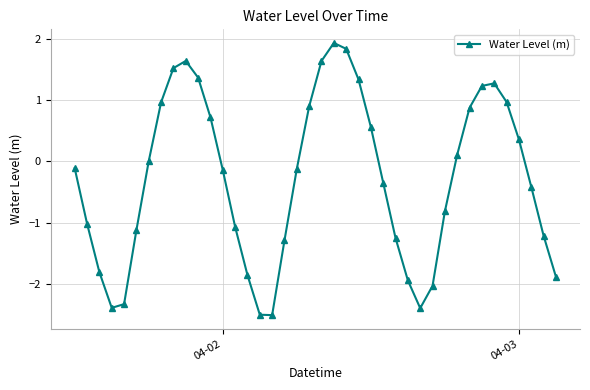

What is the smallest value displayed?

-2.5